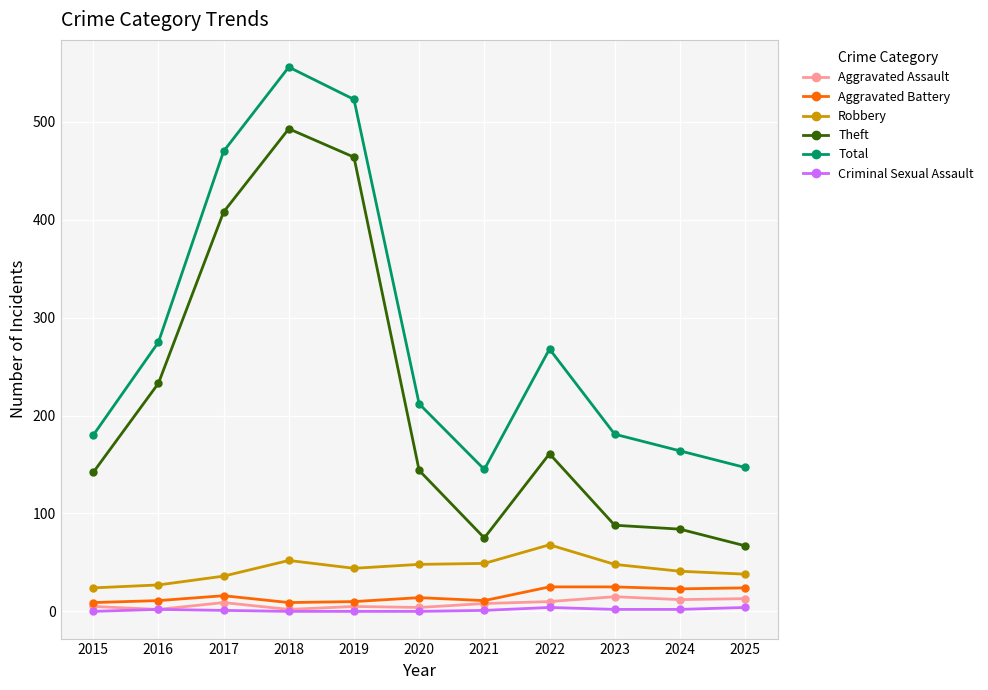

The value of Total at 2017 is 170. True or false?

False